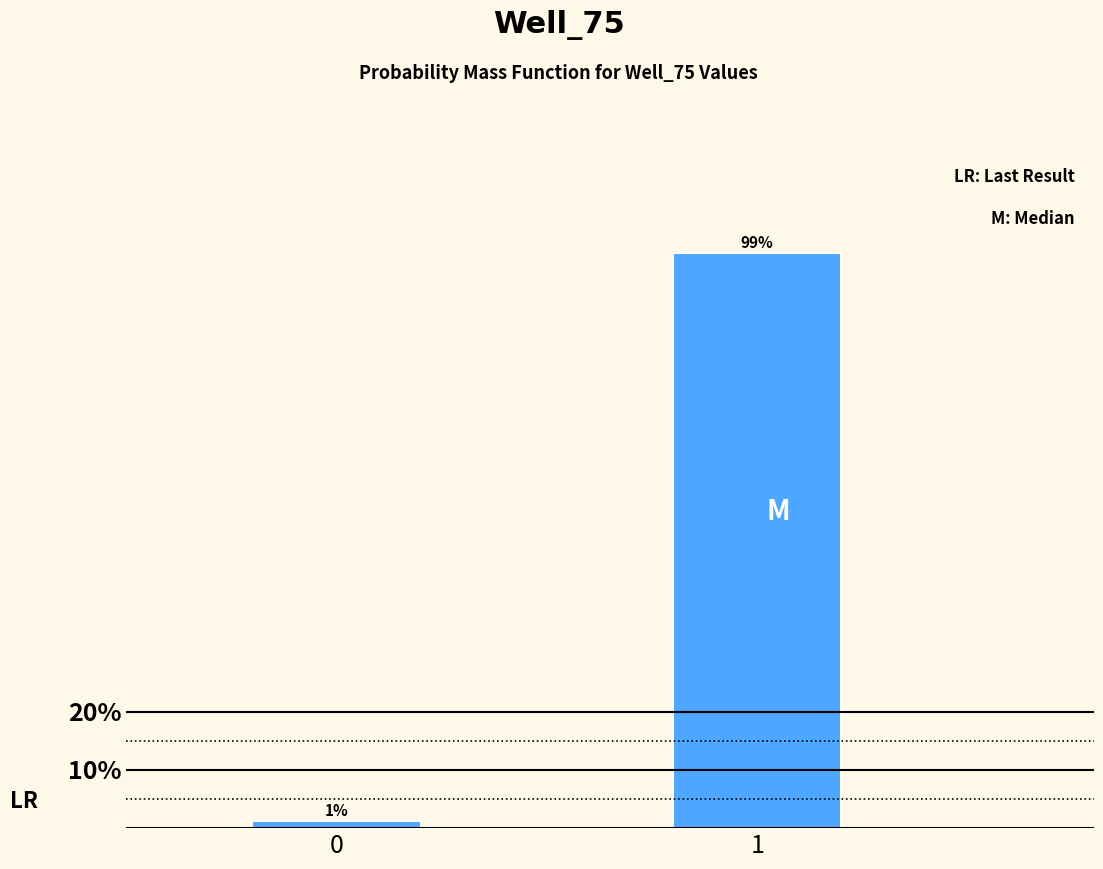

Rank the categories by value from highest to lowest.

1, 0